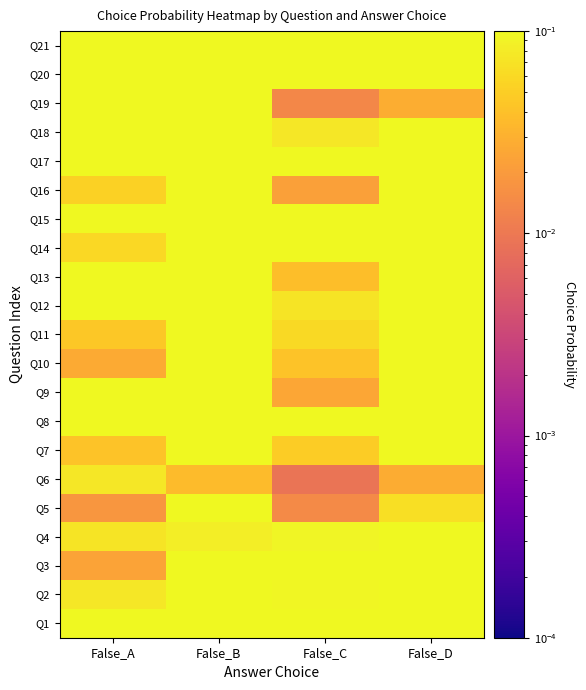

Rank the series by their maximum value, from lowest to highest.

Q6, Q1, Q18, Q21, Q11, Q17, Q8, Q3, Q2, Q15, Q12, Q16, Q7, Q9, Q20, Q14, Q10, Q13, Q19, Q4, Q5